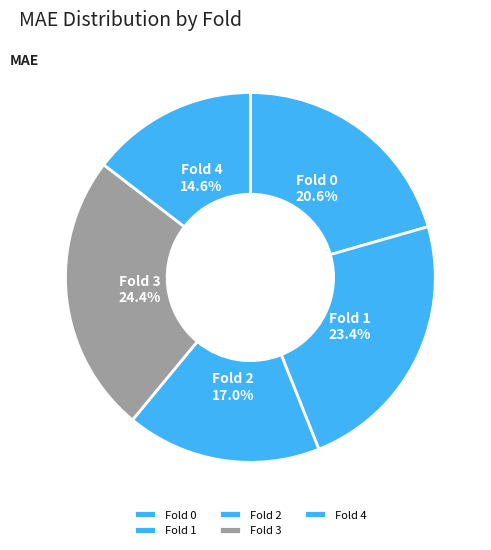

How much of the chart is everything except Fold 1?

76.6%